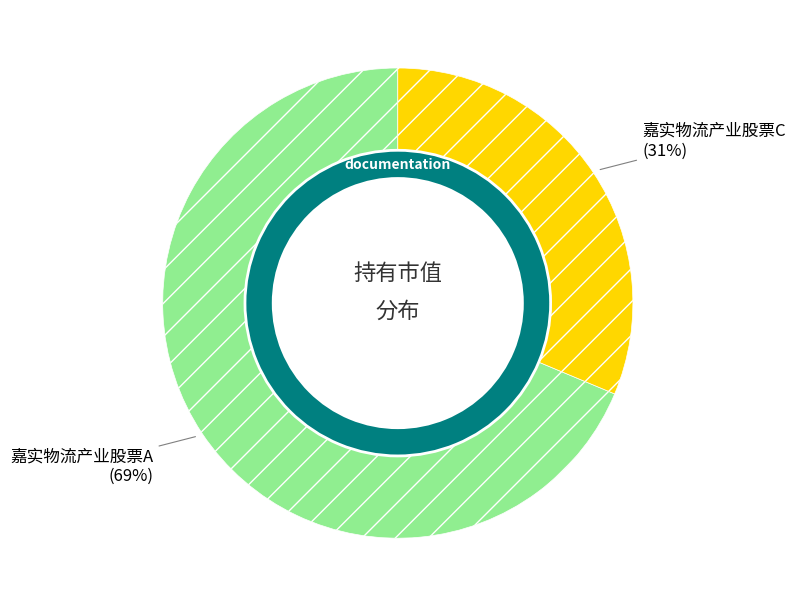

What percentage is the 嘉实物流产业股票C slice, to the nearest percent?

31%